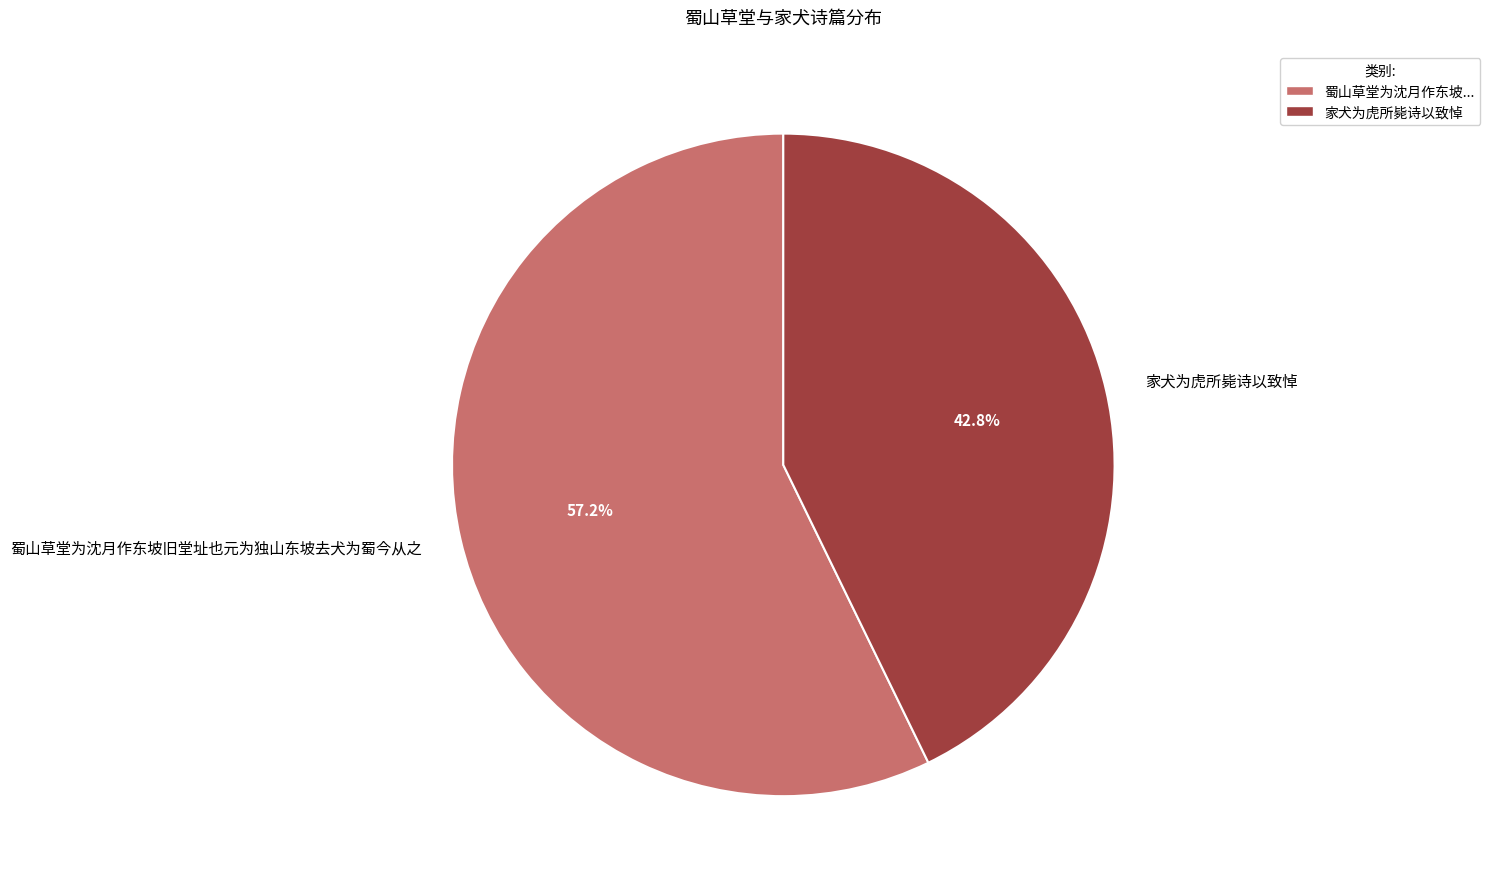

Between 家犬为虎所毙诗以致悼 and 蜀山草堂为沈月作东坡旧堂址也元为独山东坡去犬为蜀今从之, which is larger?

蜀山草堂为沈月作东坡旧堂址也元为独山东坡去犬为蜀今从之